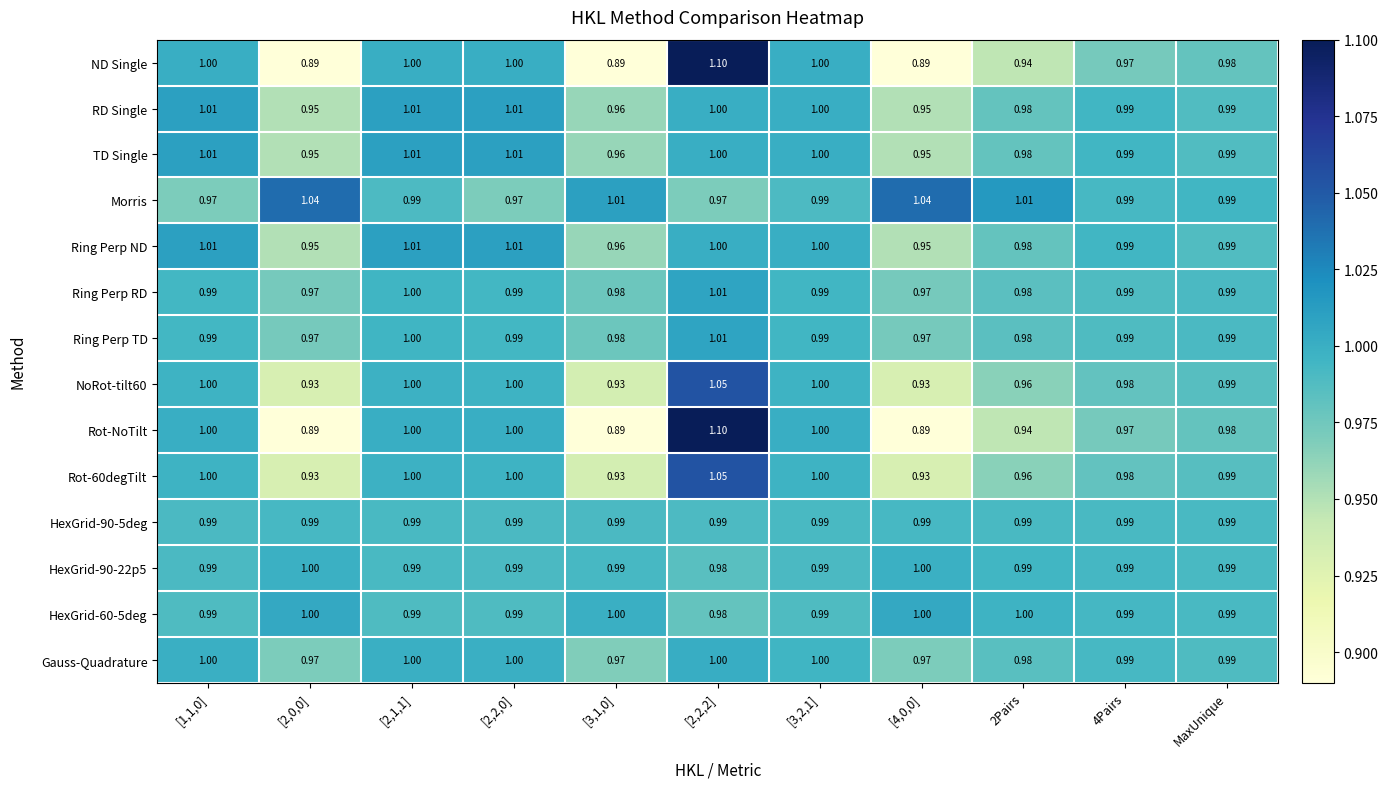

Is the value of TD Single at [4,0,0] greater than the value of Ring Perp ND at [2,2,2]?

No